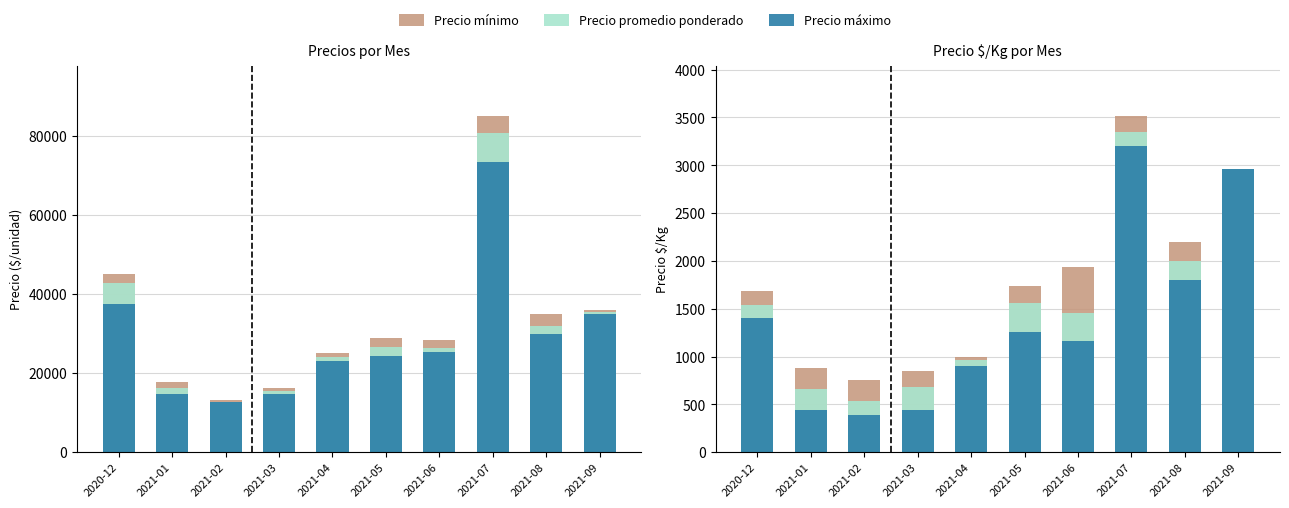

Between 2021-04 and 2021-08, which series saw the biggest shift?

Precio máximo